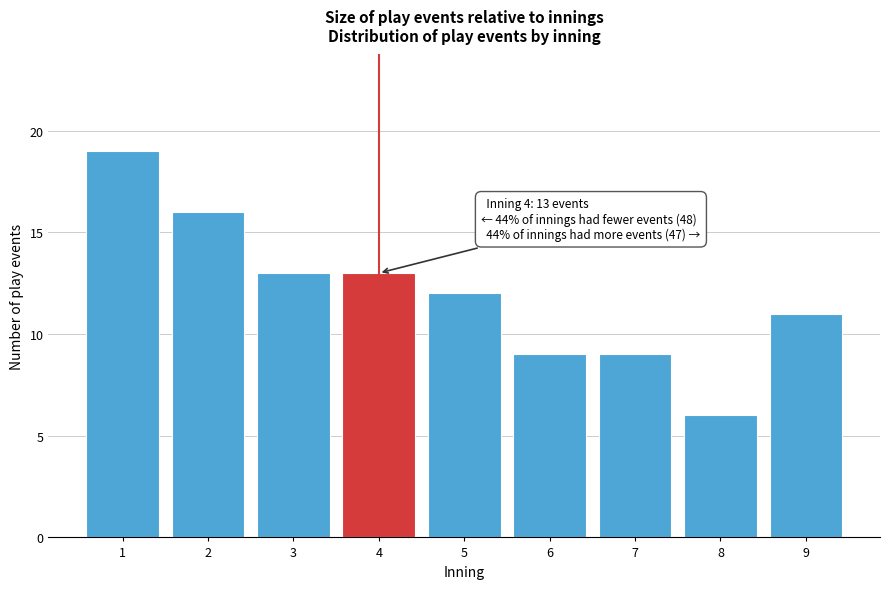

Reading left to right, list all the values displayed in this chart.

1=19	2=16	3=13	4=13	5=12	6=9	7=9	8=6	9=11